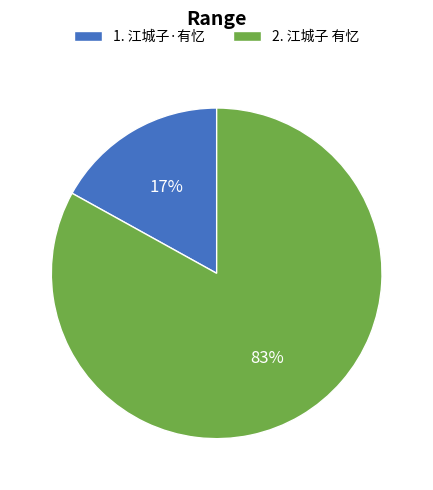

Between 1. 江城子·有忆 and 2. 江城子 有忆, which is larger?

2. 江城子 有忆